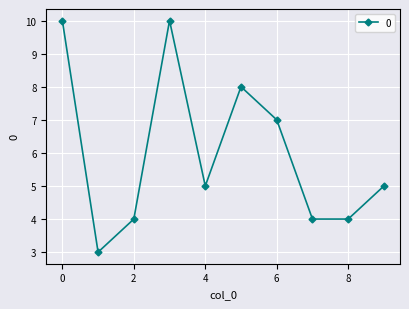

What is the average value?

6